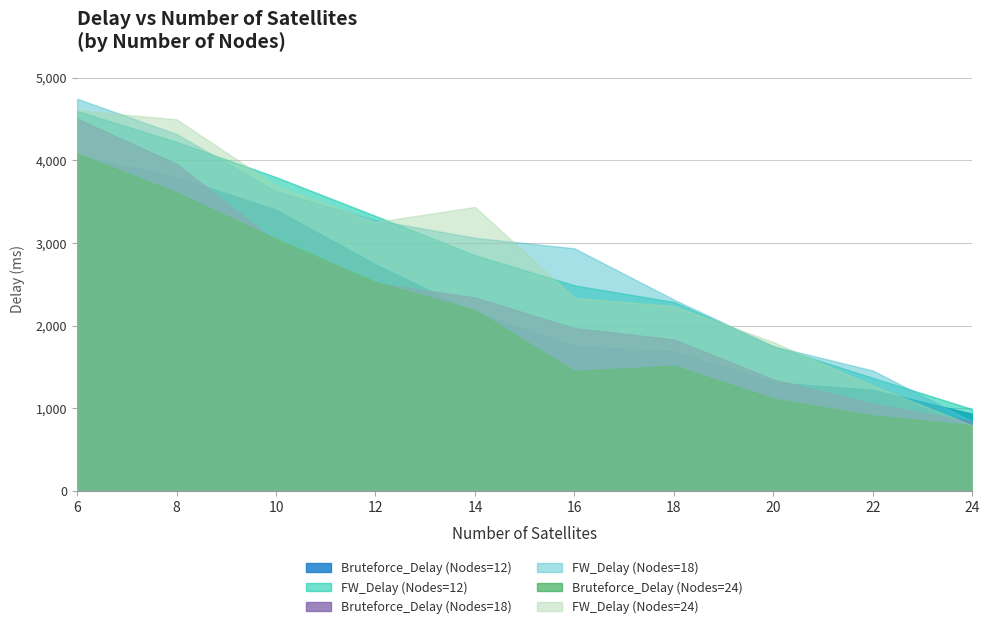

What is the maximum value for FW_Delay (Nodes=24)?

4604.9